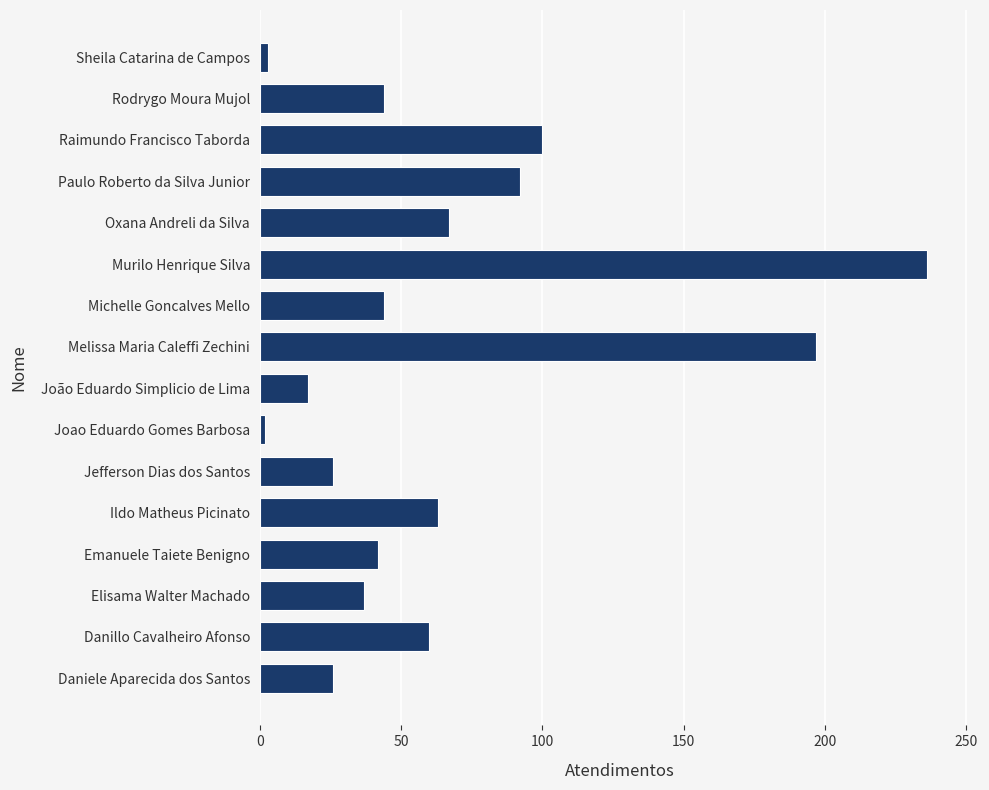

What is the maximum value shown in the chart?

236